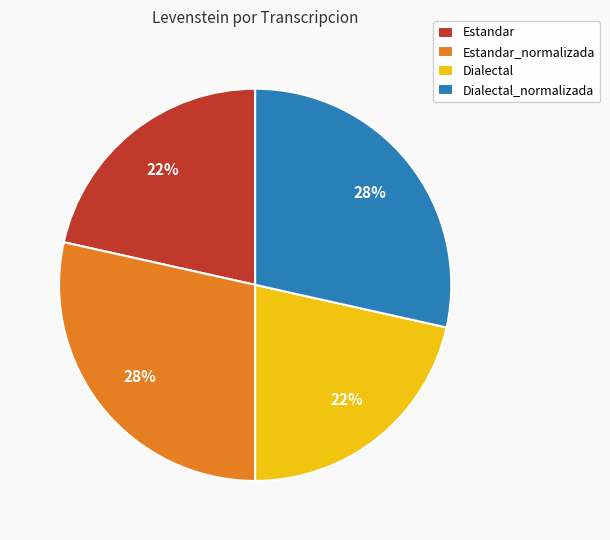

To the nearest percent, what is the average slice percentage?

25%